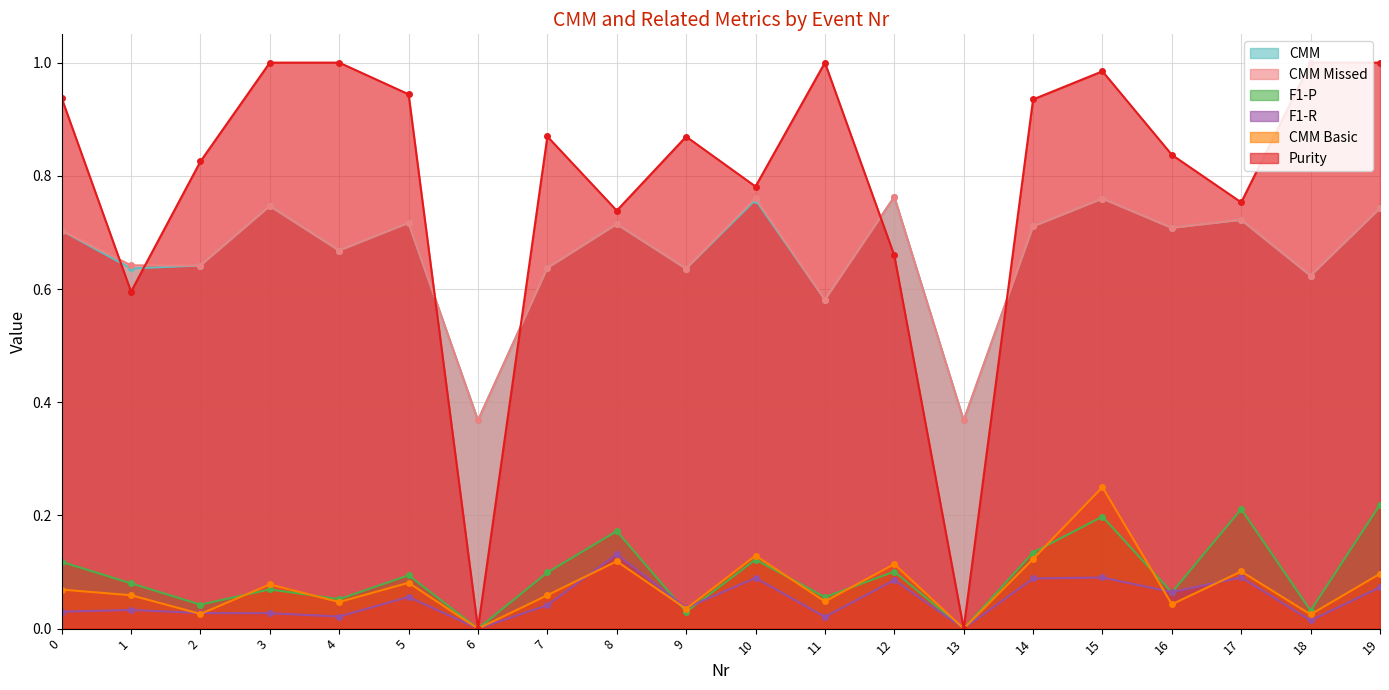

What is the sum of all CMM Basic values?

1.5